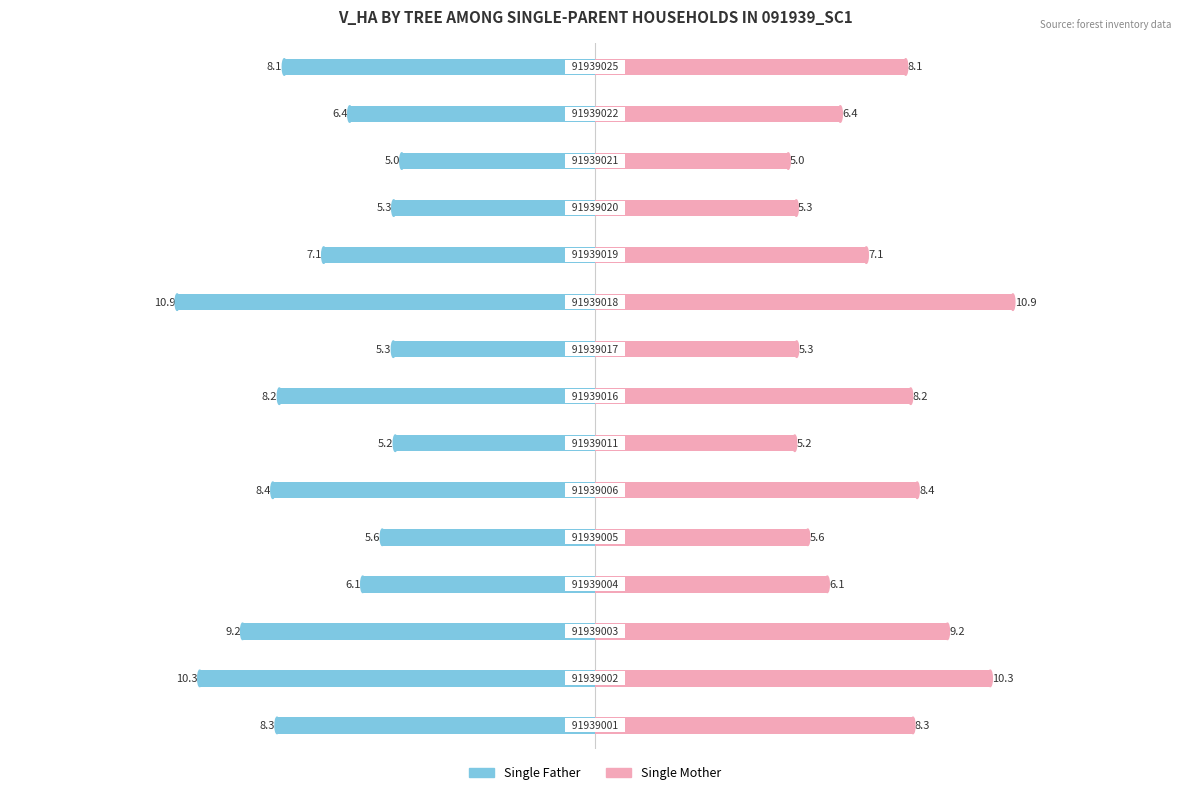

Reading left to right, what are all the values shown in this chart?

Single Father: -8.3	-10.3	-9.2	-6.1	-5.6	-8.4	-5.2	-8.2	-5.3	-10.9	-7.1	-5.3	-5.0	-6.4	-8.1
Single Mother: 8.3	10.3	9.2	6.1	5.6	8.4	5.2	8.2	5.3	10.9	7.1	5.3	5.0	6.4	8.1